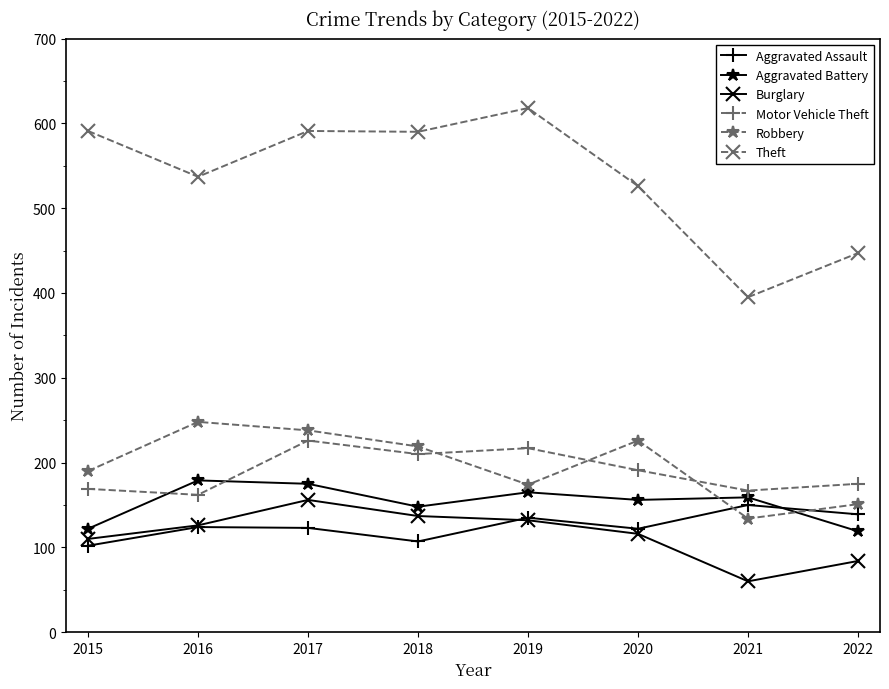

Does the chart have visible grid lines?

No